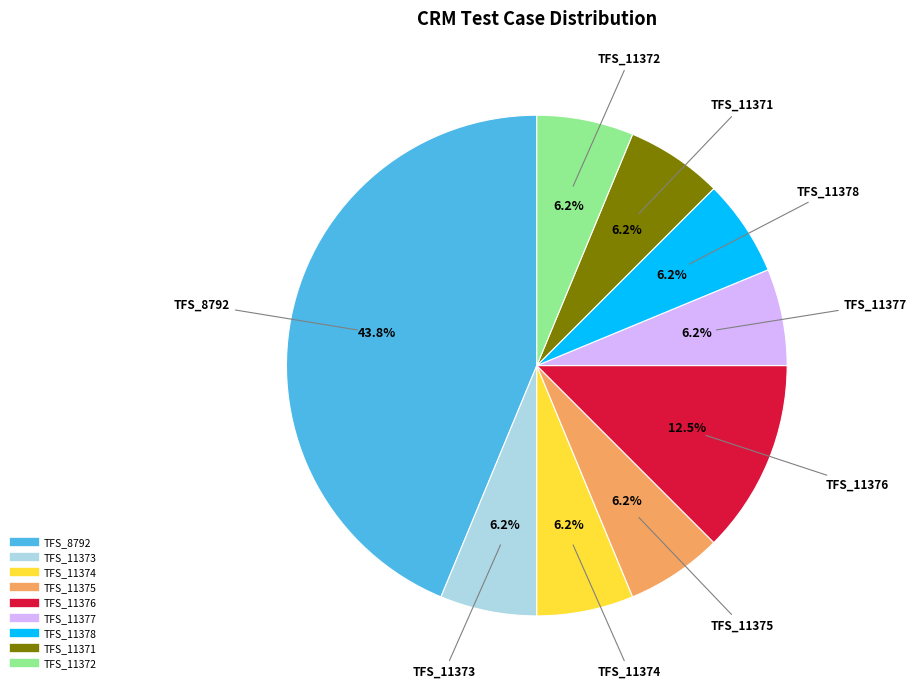

True or false: TFS_11372 accounts for 14% of the total.

False